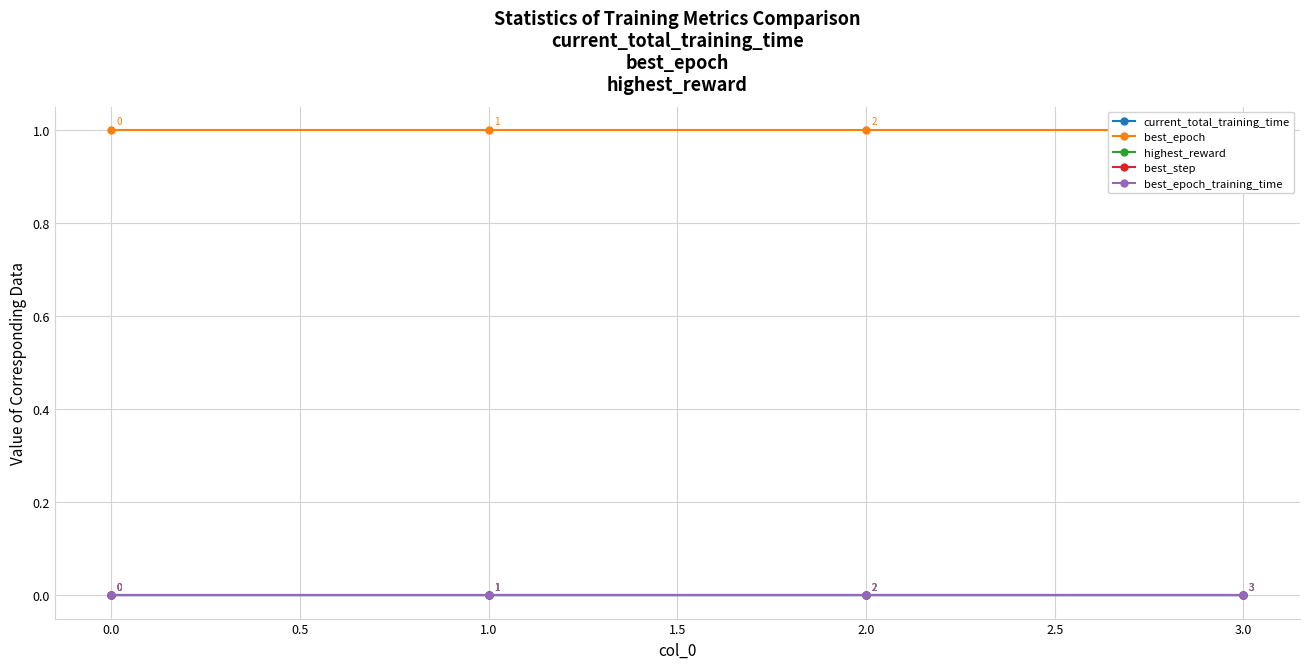

Is the value of best_step at 2.0 greater than the value of best_epoch at 3.0?

No